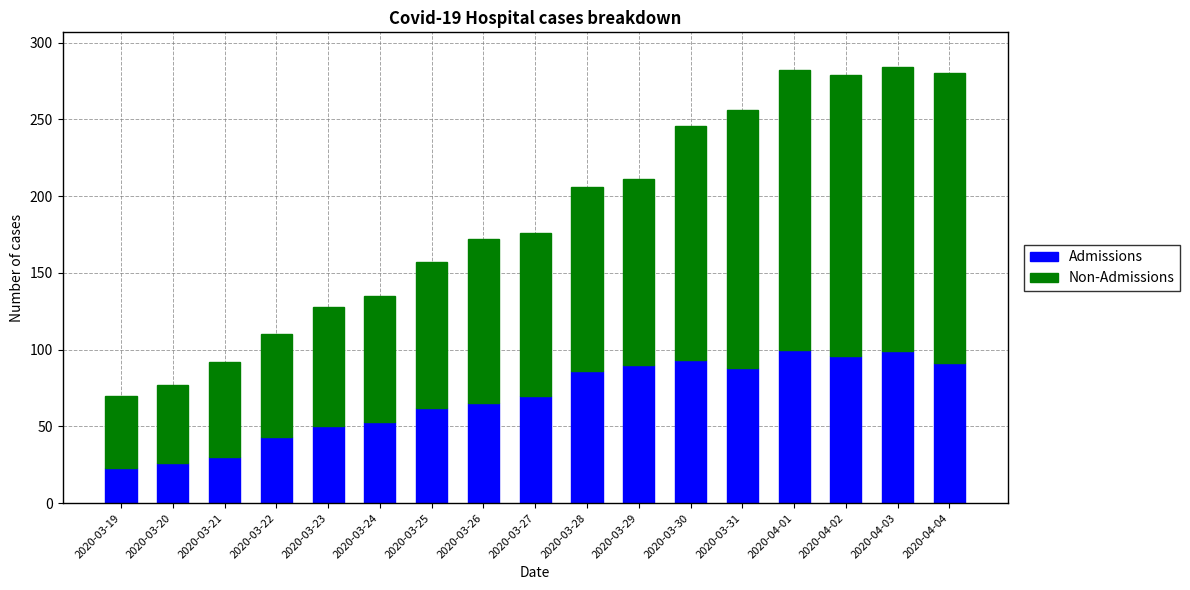

What is the total value across all series at 2020-03-23?

128